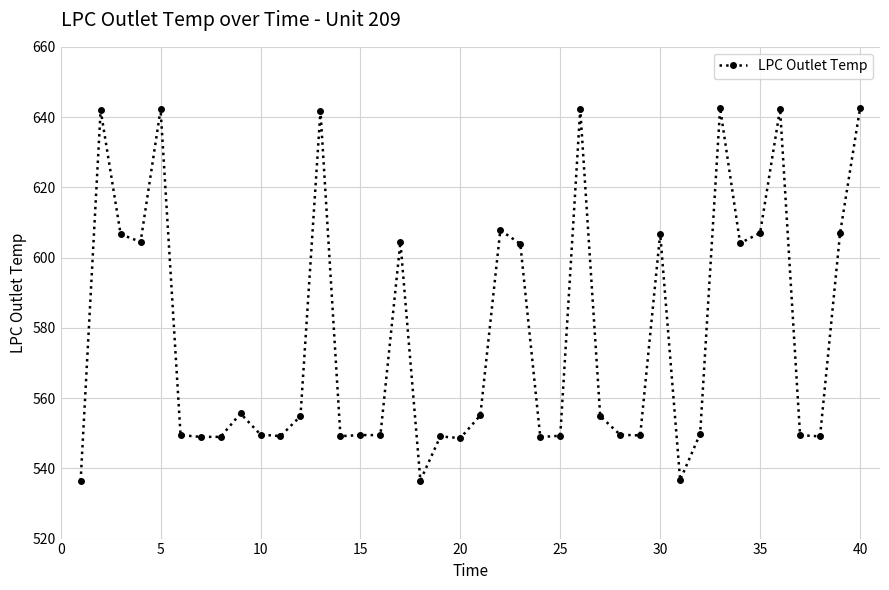

What is the value of the 18th point from the left?

536.5